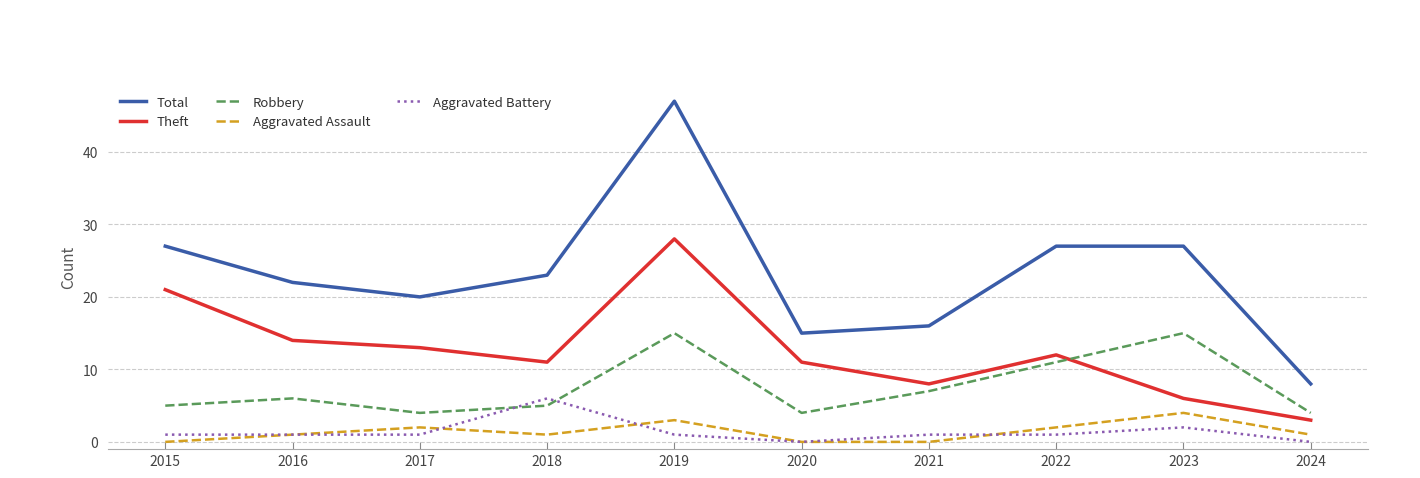

What is the sum of the Aggravated Battery values at 2018 and 2019?

7